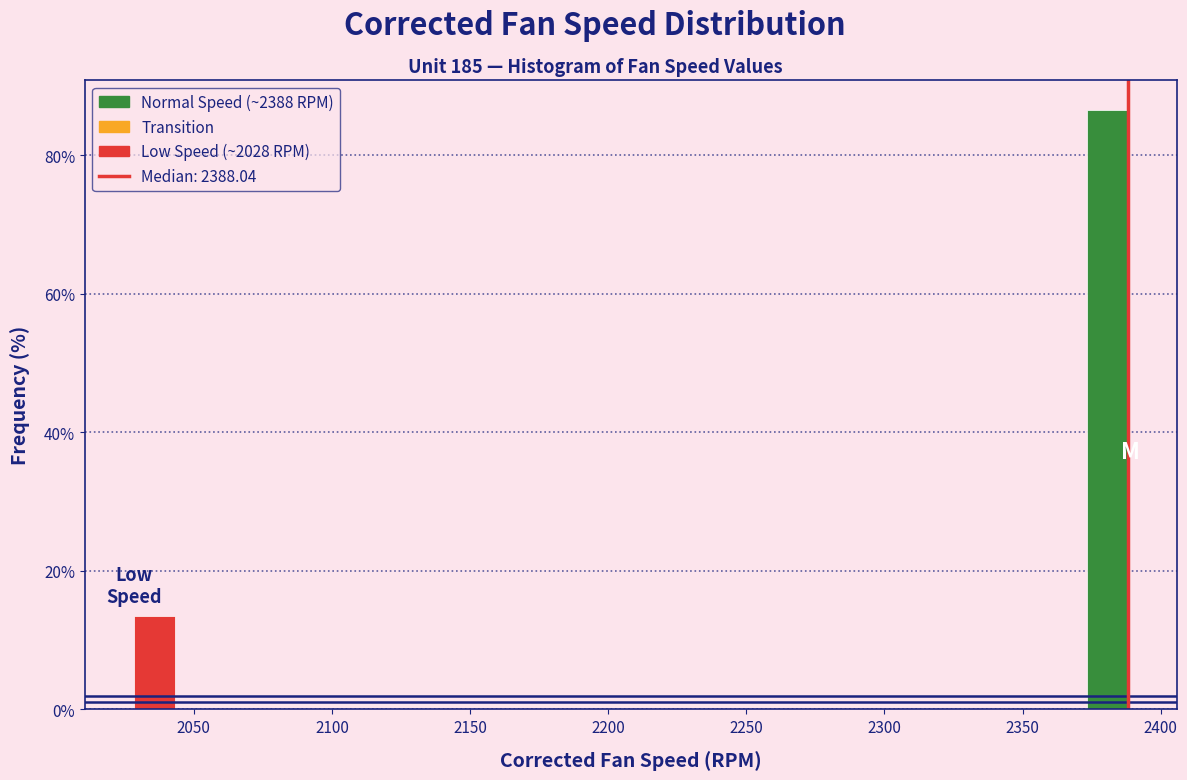

Around what value on the x-axis is the tallest bar? Give the approximate position of its centre, as read against the axis.

2380